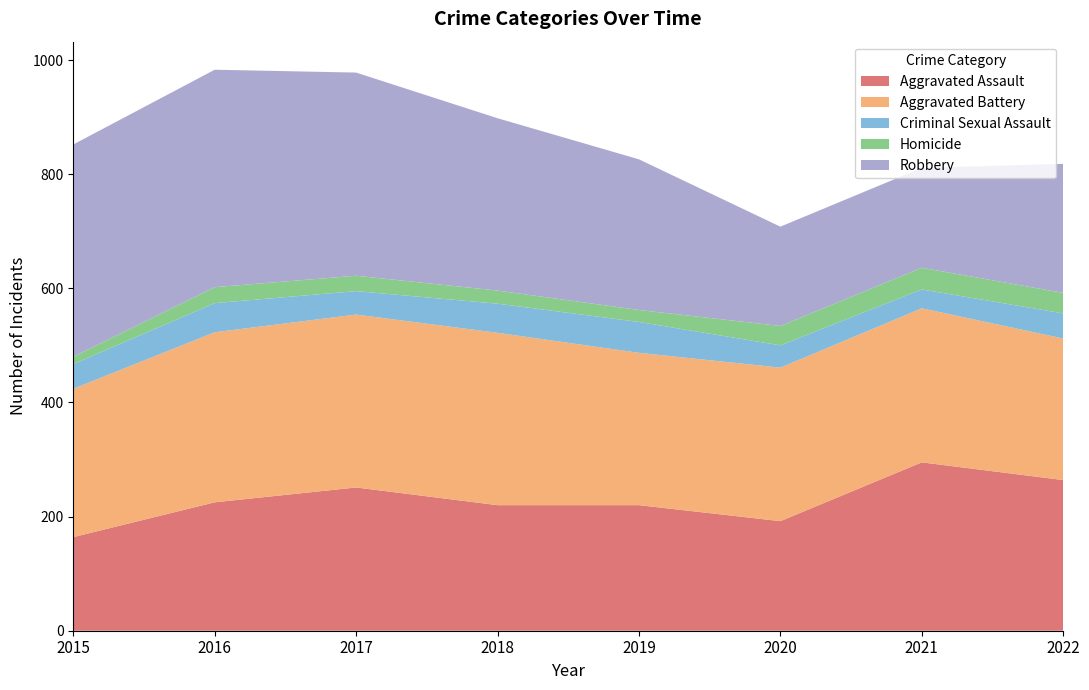

Reading left to right, extract all data points from this chart.

Aggravated Assault: 164	225	251	220	220	192	295	264
Aggravated Battery: 260	298	303	302	267	269	270	248
Criminal Sexual Assault: 43	51	41	51	54	39	33	44
Homicide: 13	28	27	23	21	34	38	36
Robbery: 372	381	356	302	264	174	175	226